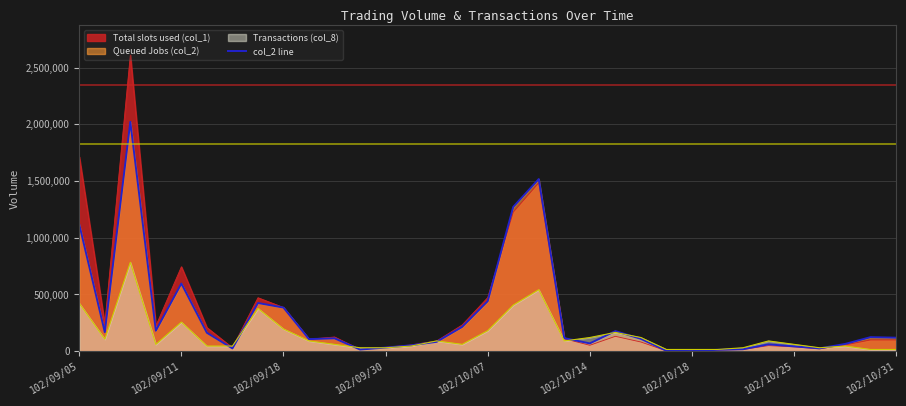

Rank the series by their maximum value, from lowest to highest.

Transactions (col_8), col_2 line, Total slots used (col_1)